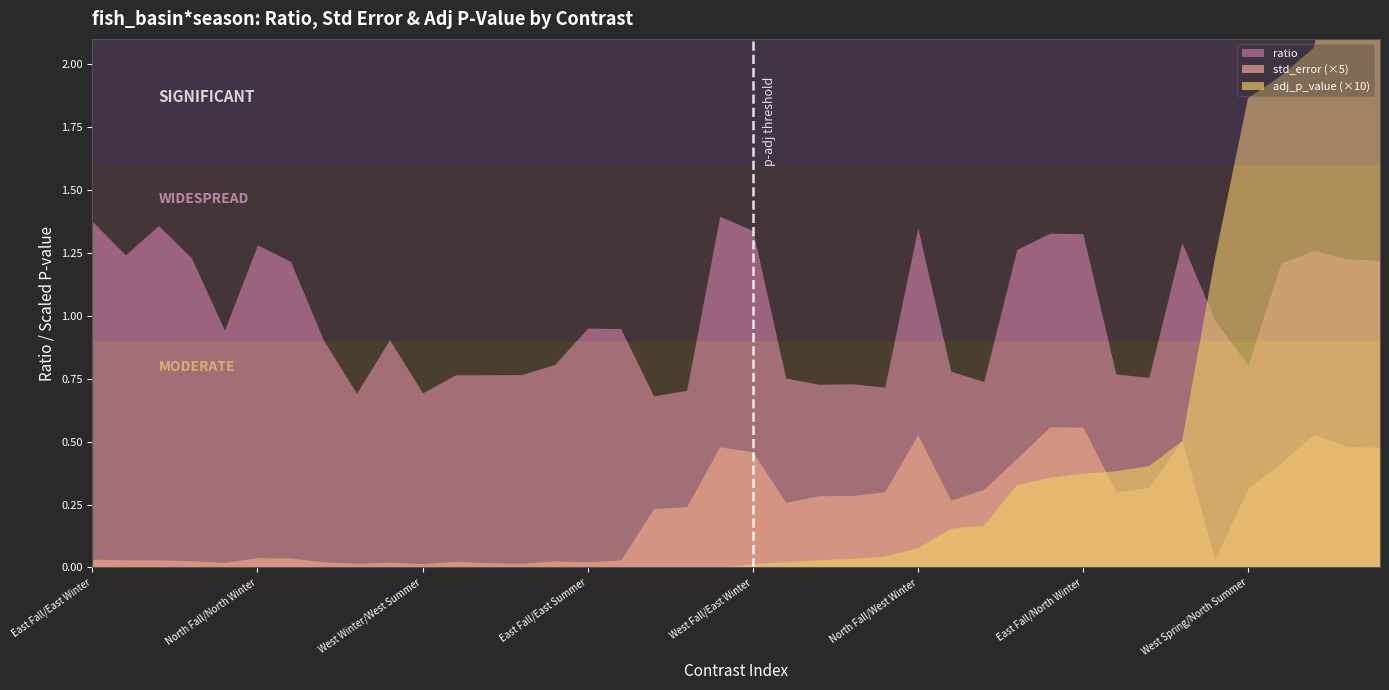

Which category has the lowest value across all series?

East Fall/East Winter